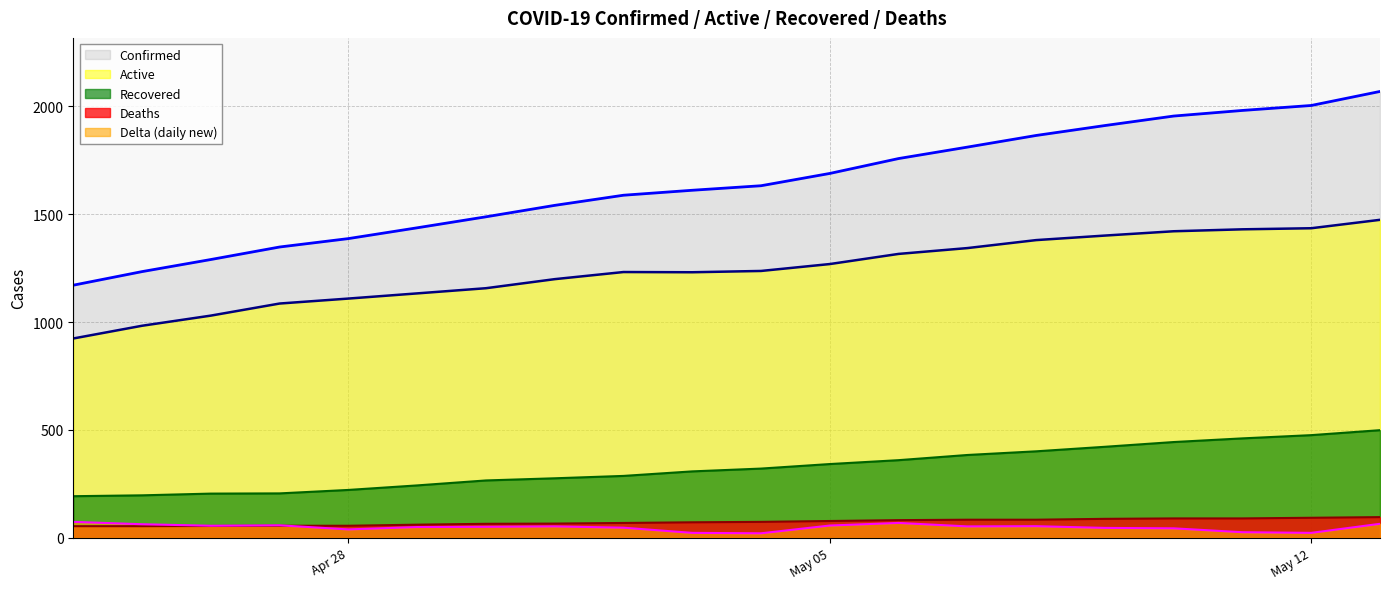

Does the chart have visible grid lines?

Yes